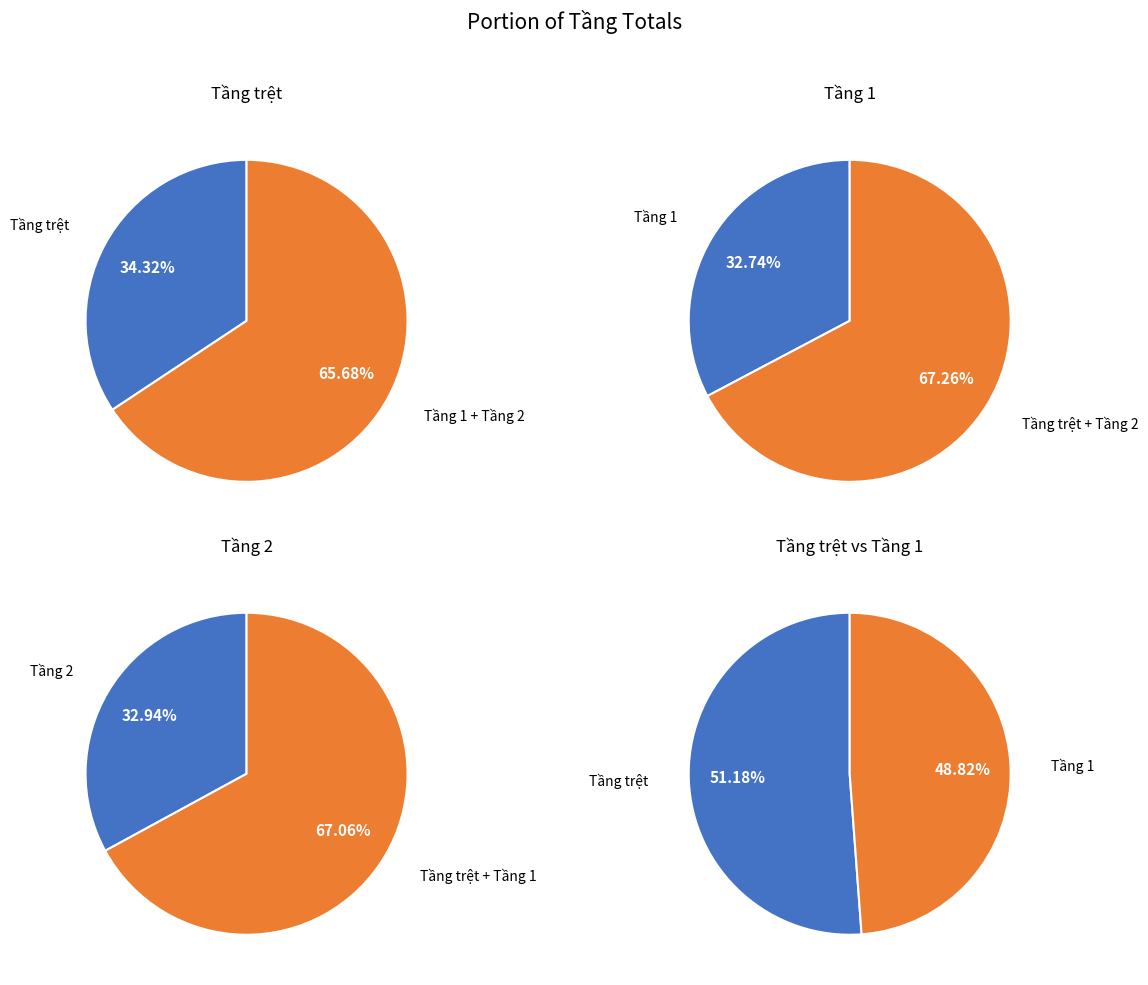

Does 181 account for over 50% of the chart?

No